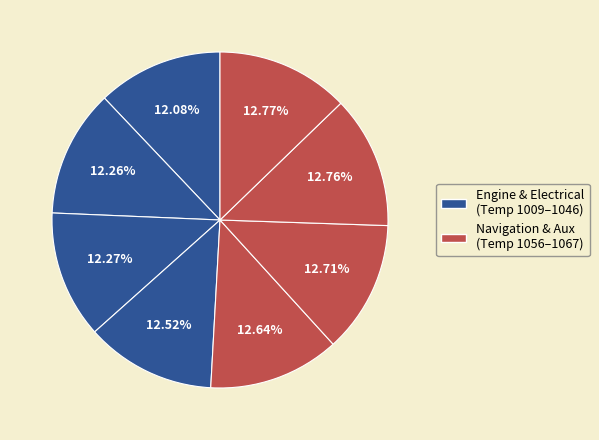

To the nearest percent, what is the difference between the largest and smallest slice percentages?

1%